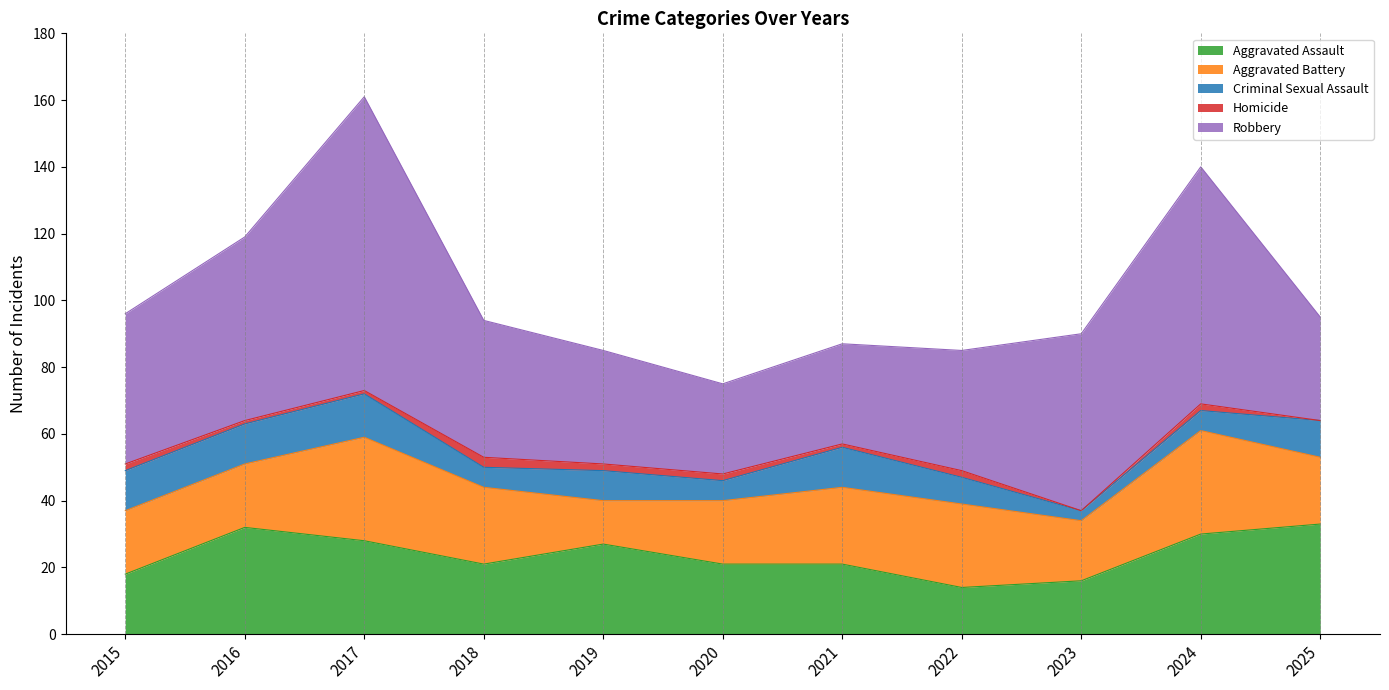

True or false: Aggravated Assault and Homicide cross at least once.

False